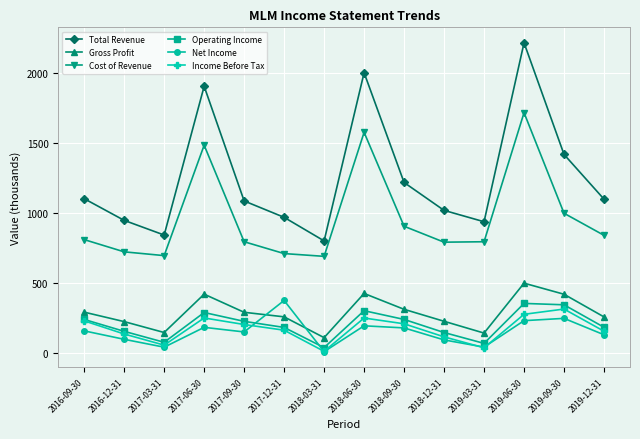

What is the spread (max minus min) of values at 2018-03-31?

792.0